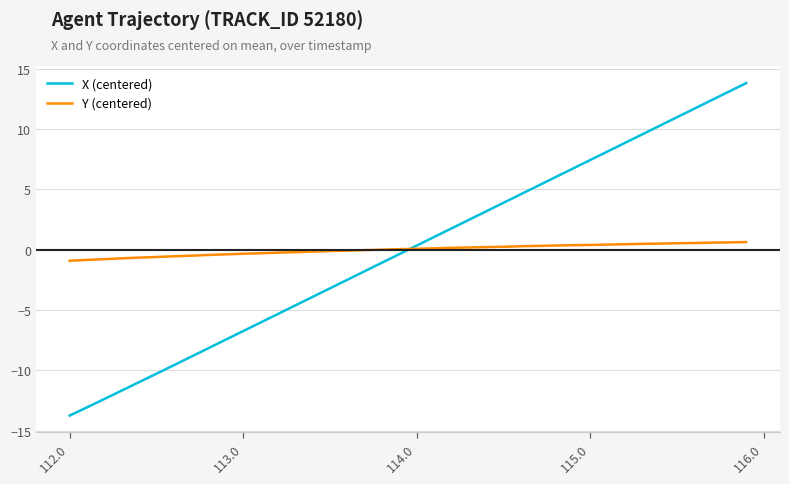

Which series has the largest range (max minus min)?

X (centered)